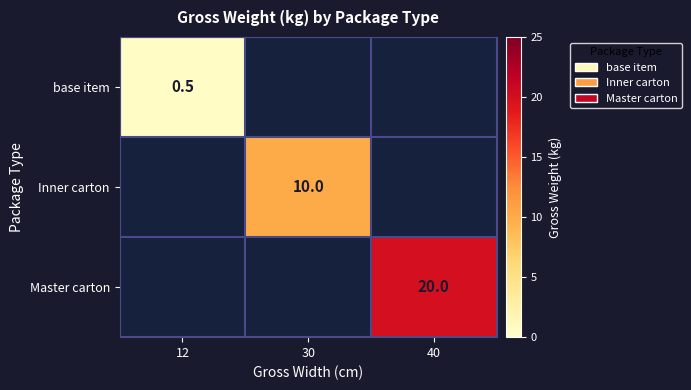

The Inner carton series shows 10.0 at 30. True or false?

True